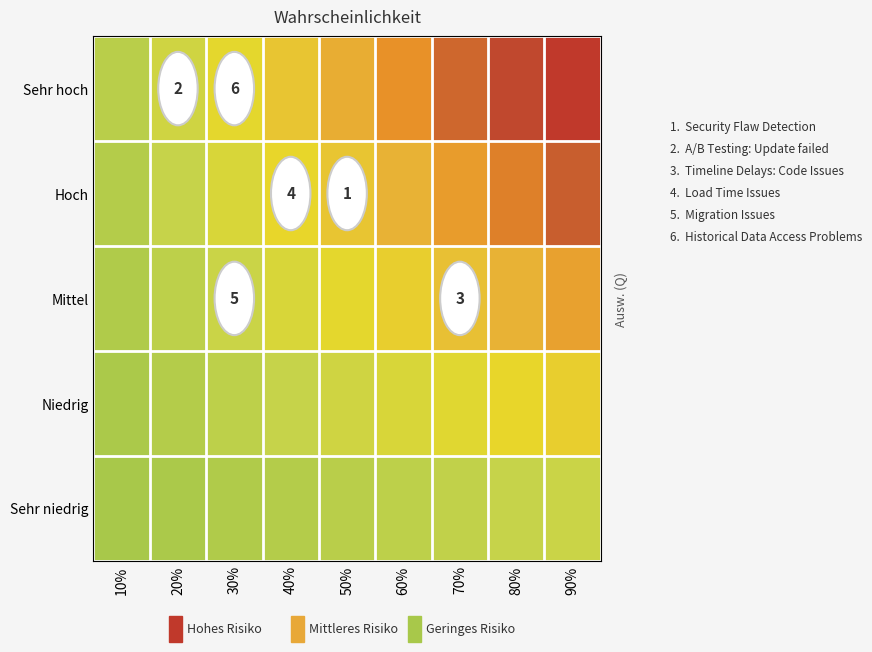

What is the spread (max minus min) of values at 70%?

28